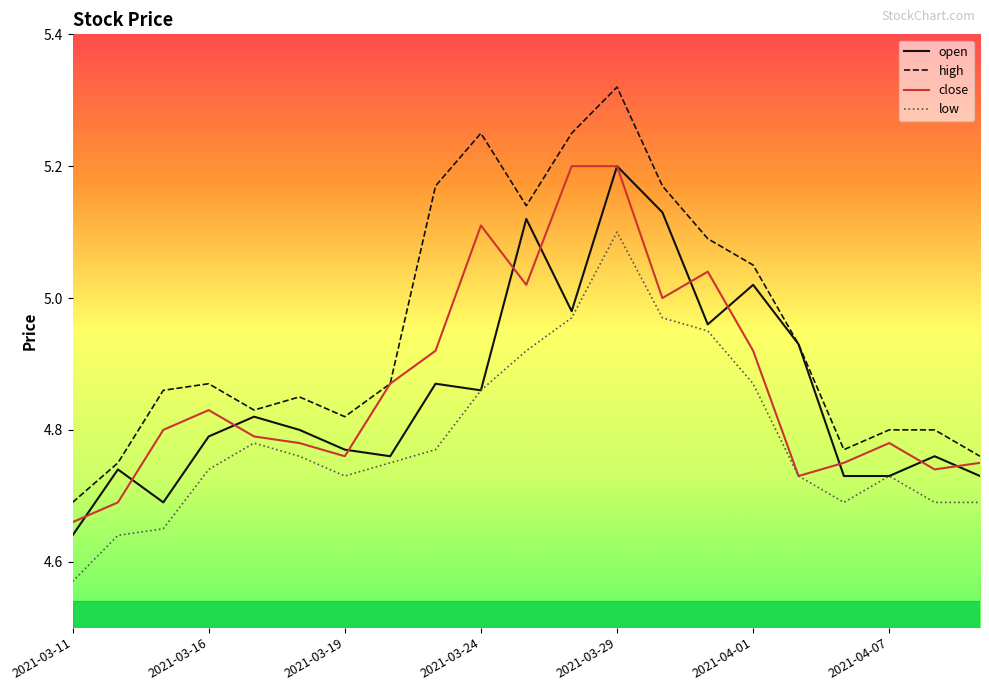

Which series has the largest total across all categories?

high